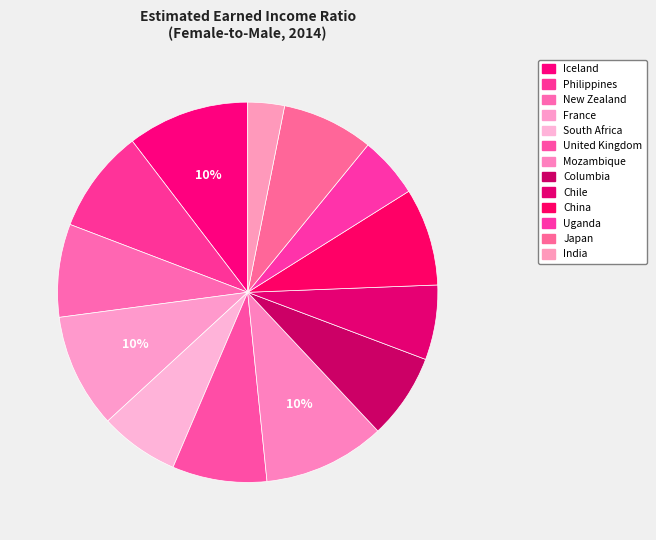

How many segments does this pie chart have?

13